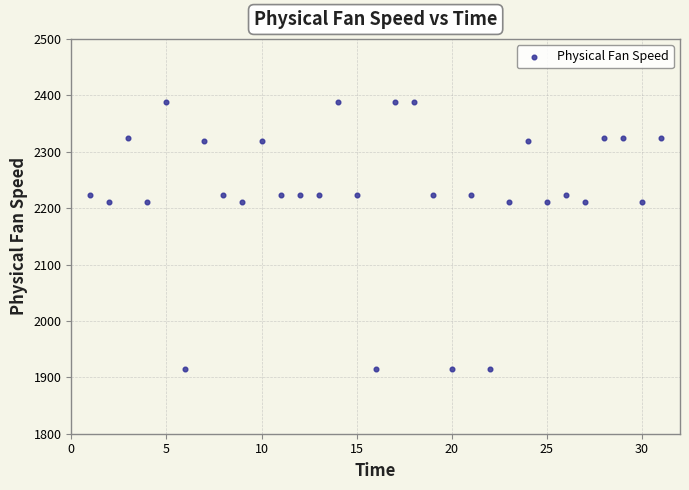

What is the range of X values (max minus min)?

30.0